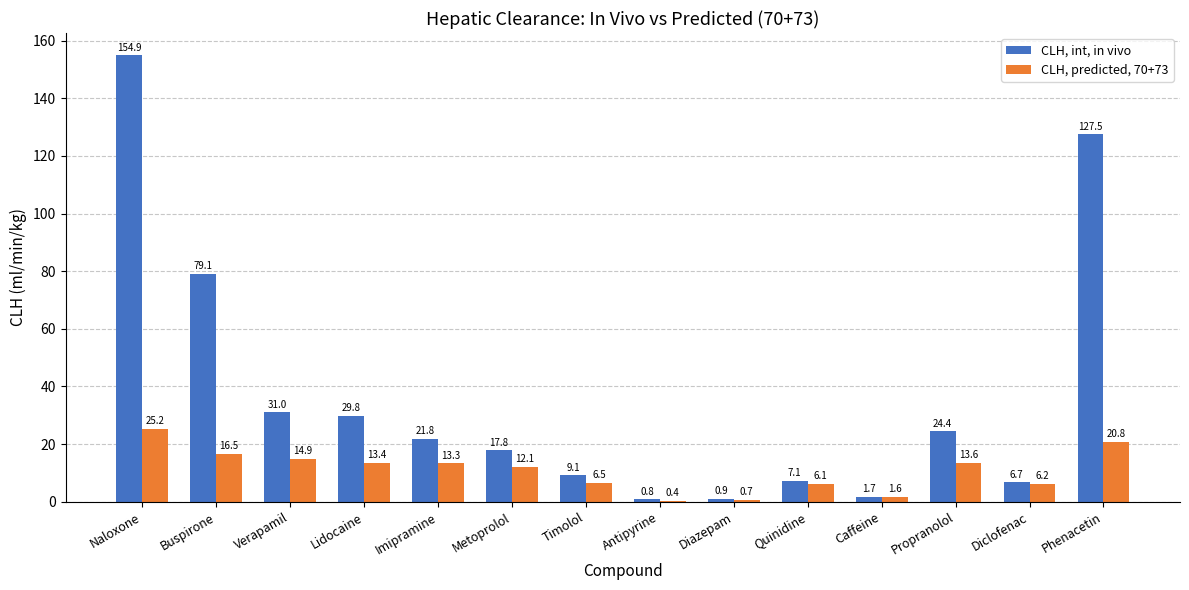

At which label does CLH, predicted, 70+73 first exceed 13?

Naloxone